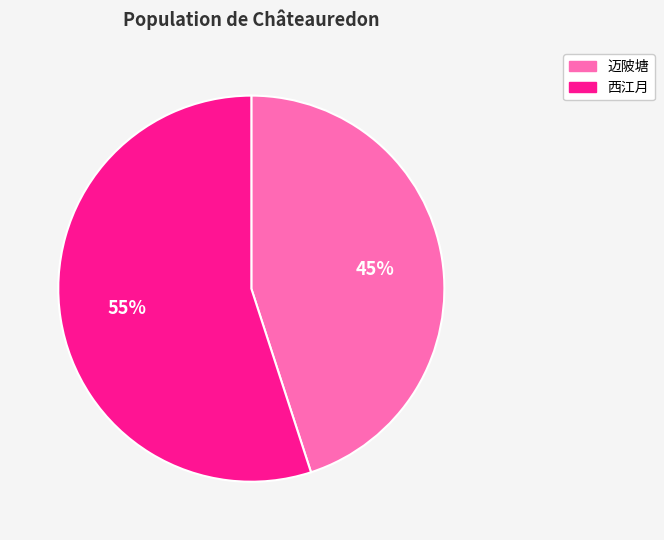

Is there a majority slice in this chart?

Yes